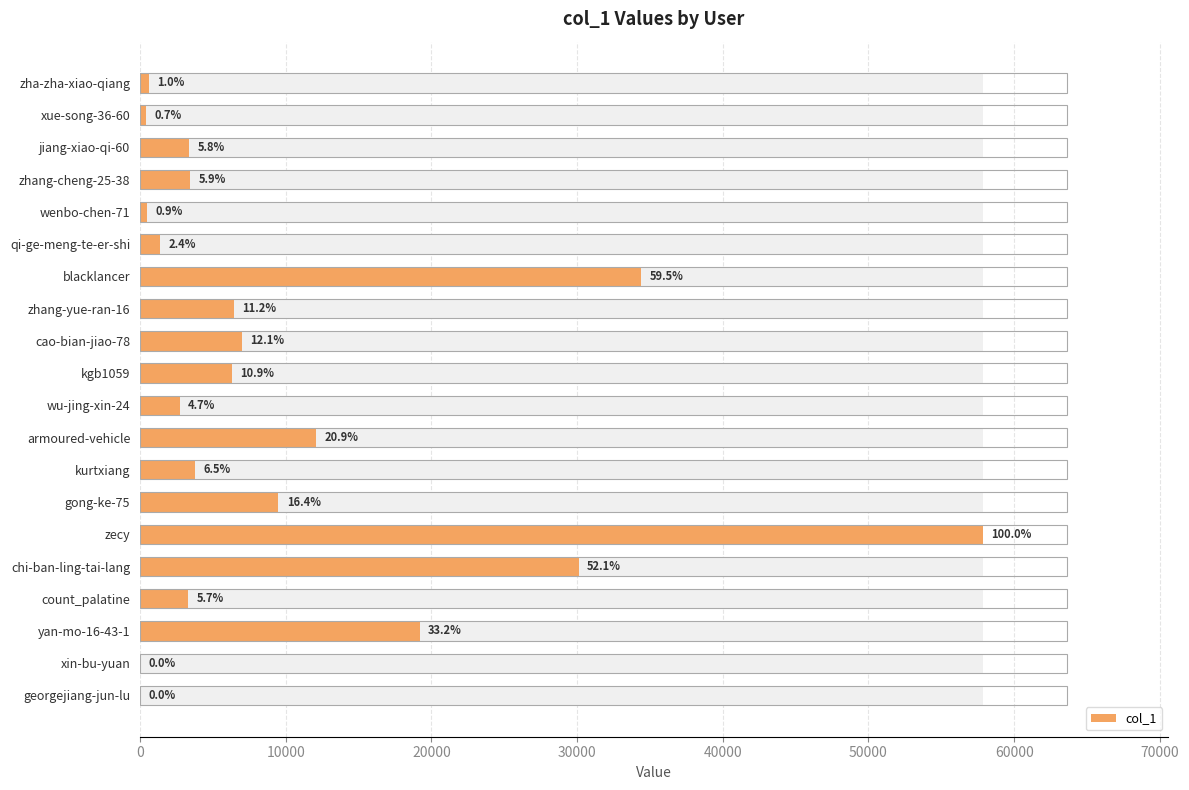

Does the chart contain any negative values?

No